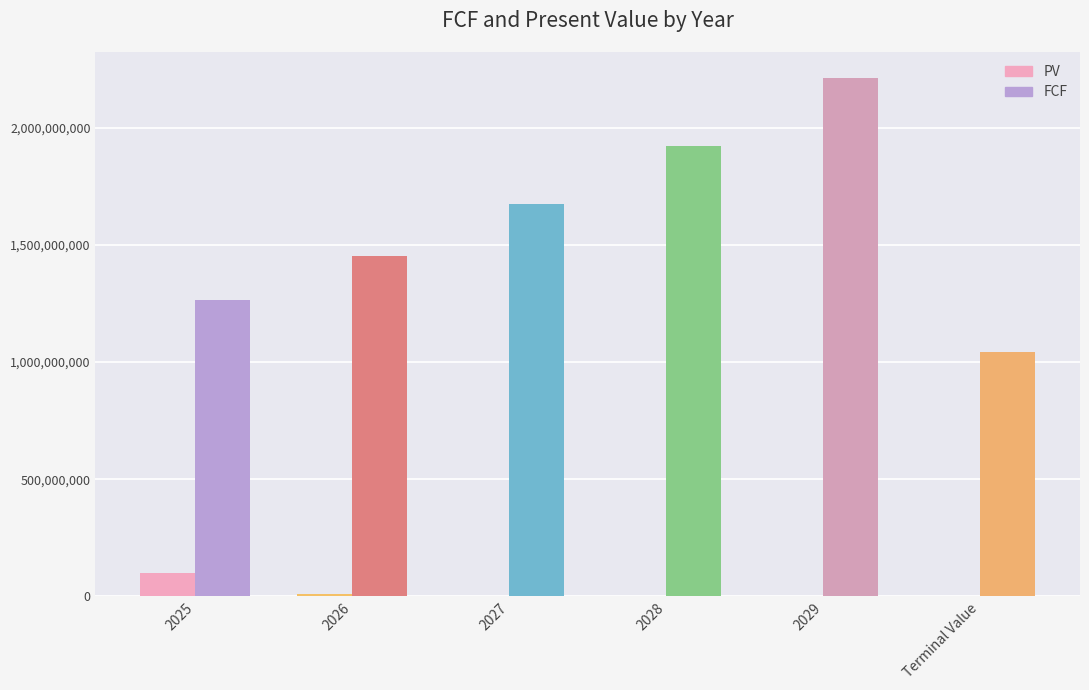

True or false: FCF has a value of 1449918406.8 at Terminal Value.

False